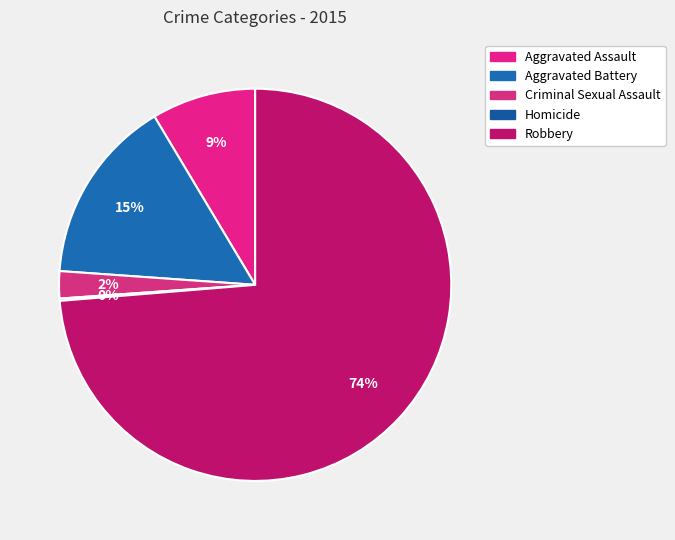

Does Aggravated Assault account for over 50% of the chart?

No